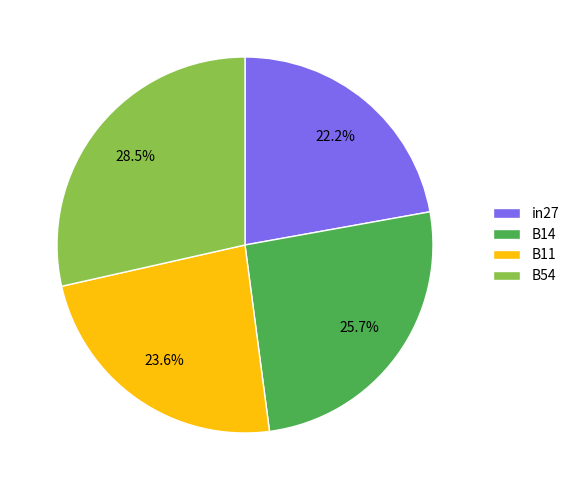

To the nearest percent, what is the difference between the B14 and B11 slice percentages?

2%